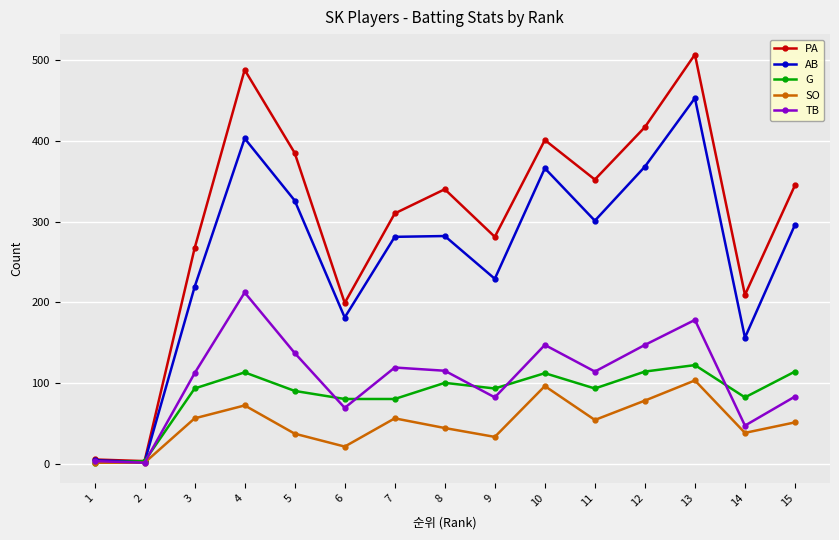

What are all the series names shown in the legend?

PA, AB, G, SO, TB